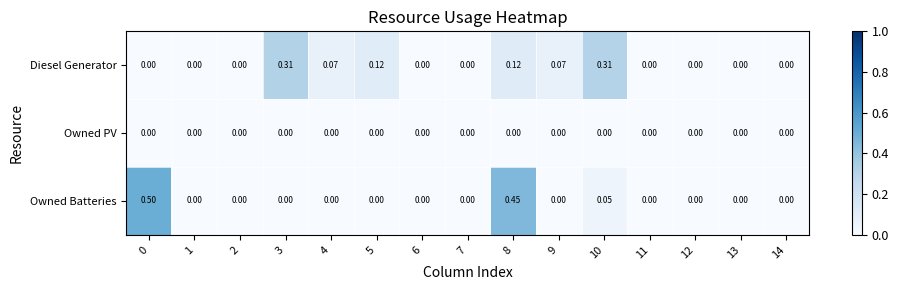

List the series in order of their peak value, highest first.

Owned Batteries, Diesel Generator, Owned PV